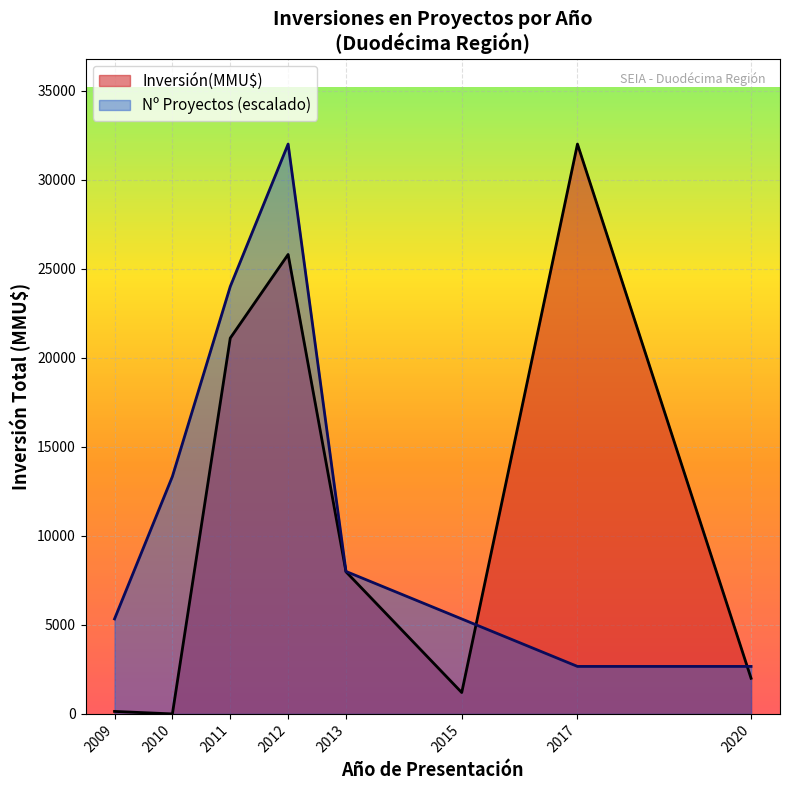

Which series has the largest range (max minus min)?

Inversión(MMU$)